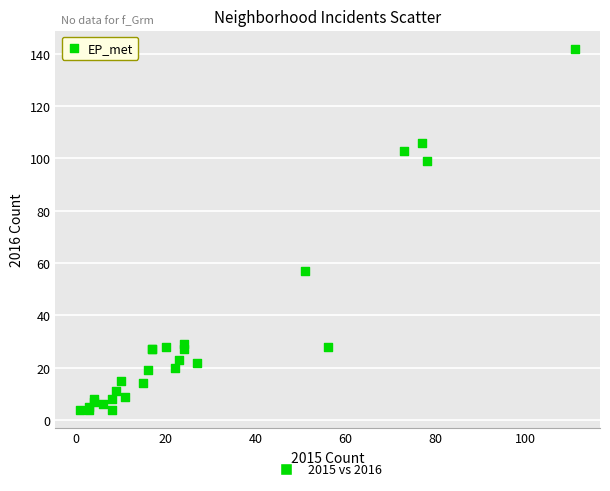

What Y value in the scatter plot is closest to 73?

57